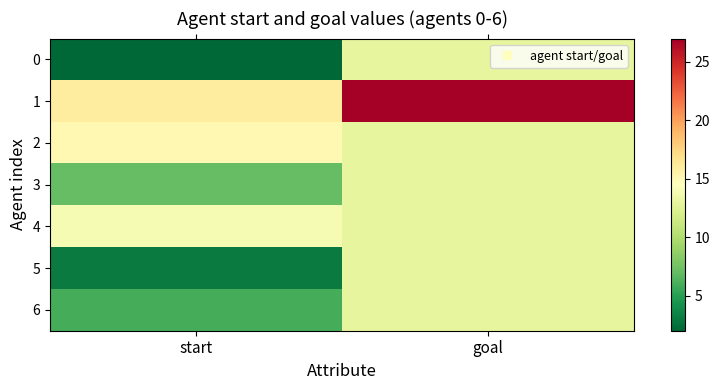

Reading left to right, extract all data points from this chart.

0: start=2	goal=13
1: start=16	goal=27
2: start=15	goal=13
3: start=7	goal=13
4: start=14	goal=13
5: start=3	goal=13
6: start=6	goal=13